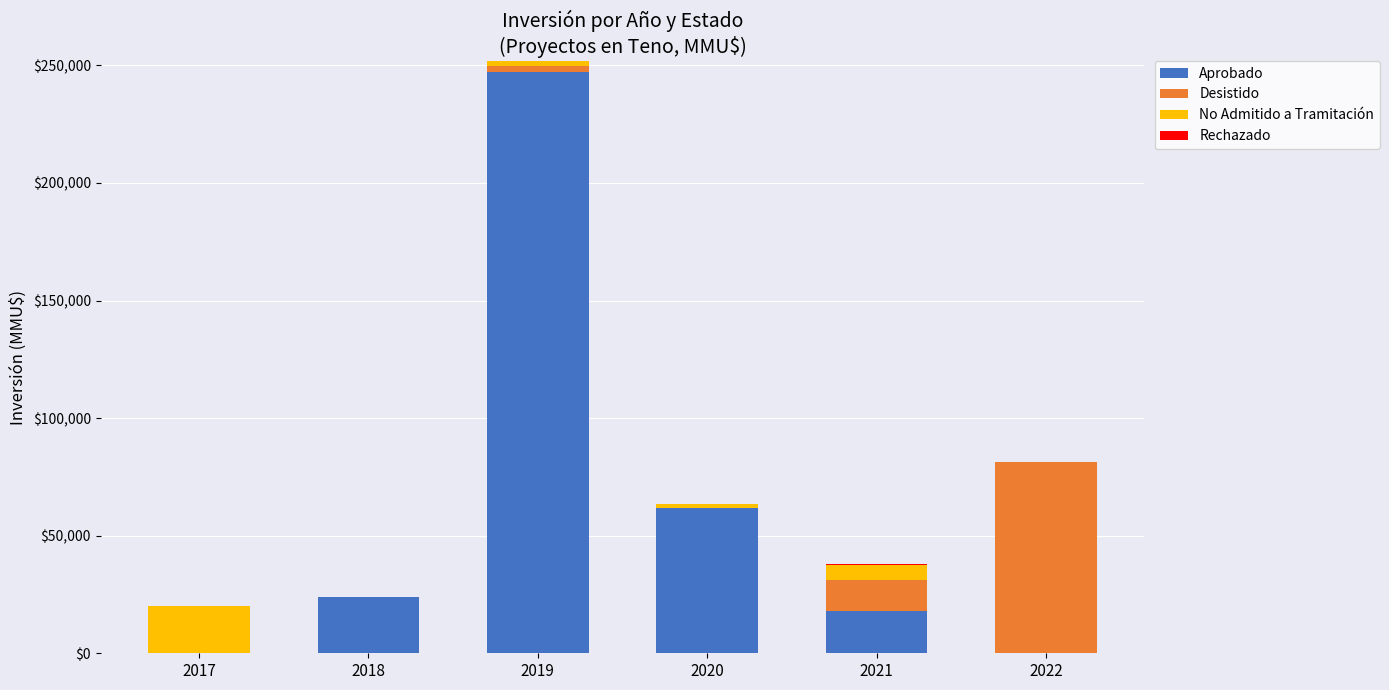

At which category is the sum across all series the highest?

2019